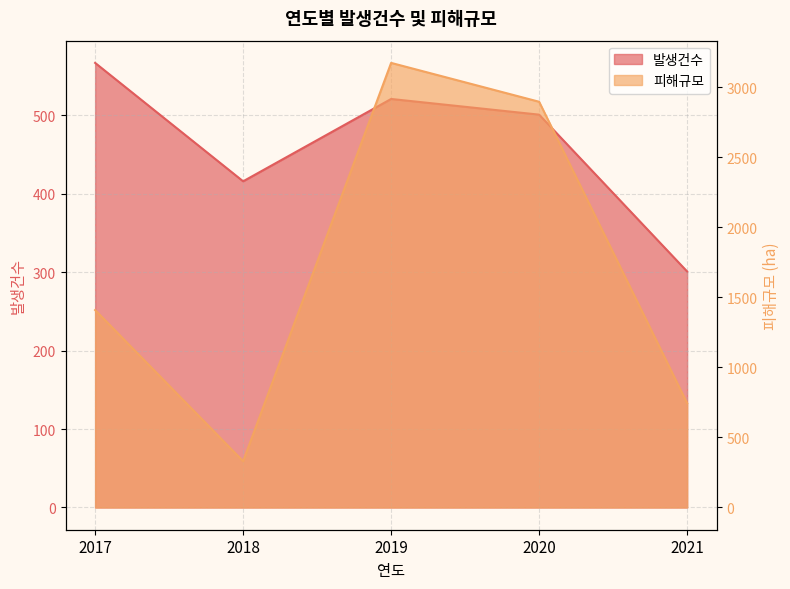

At which category is the sum across all series the highest?

2019